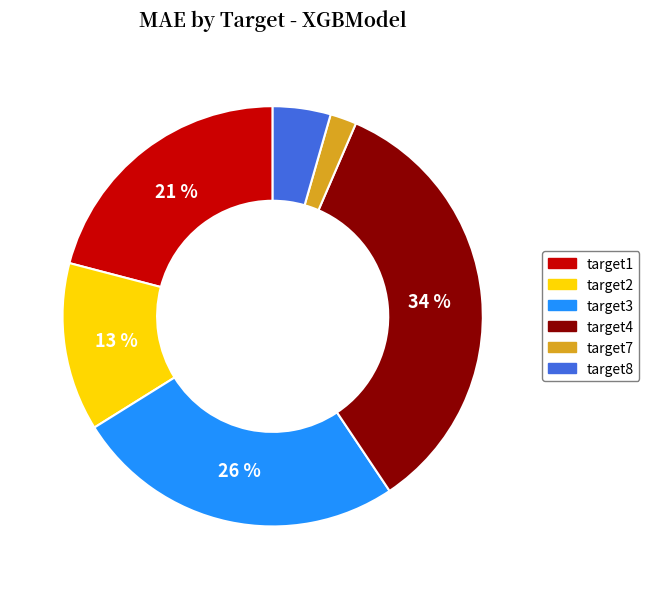

Is the sum of target7 and target3 greater than half?

No